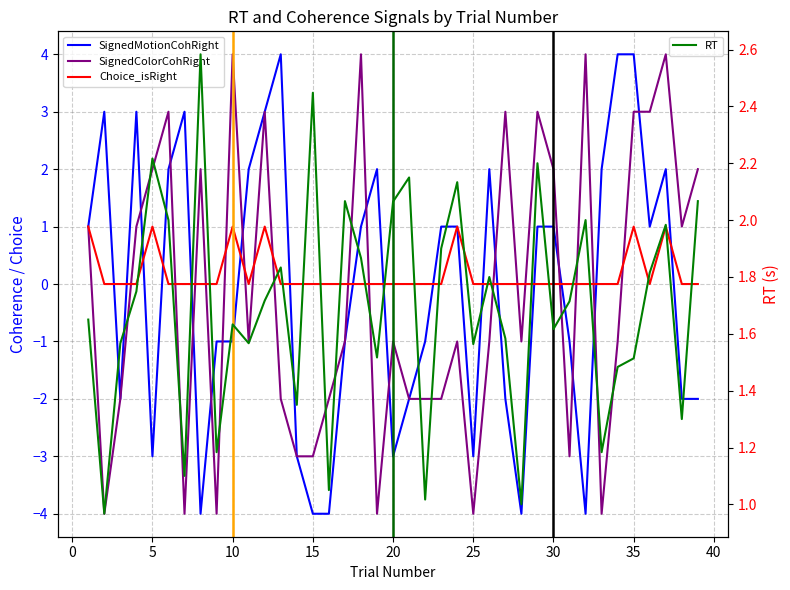

How many intersections are there between RT and SignedColorCohRight?

16